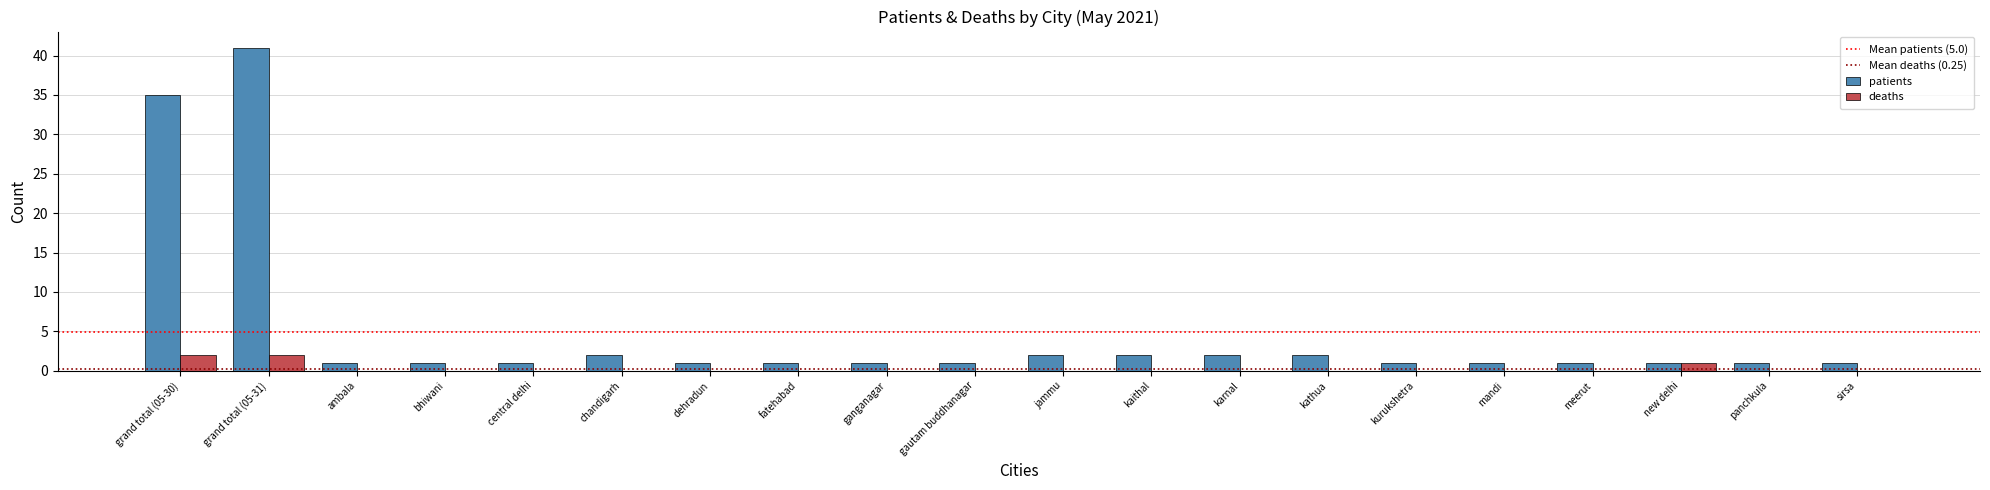

True or false: patients has a value of 2 at chandigarh.

True